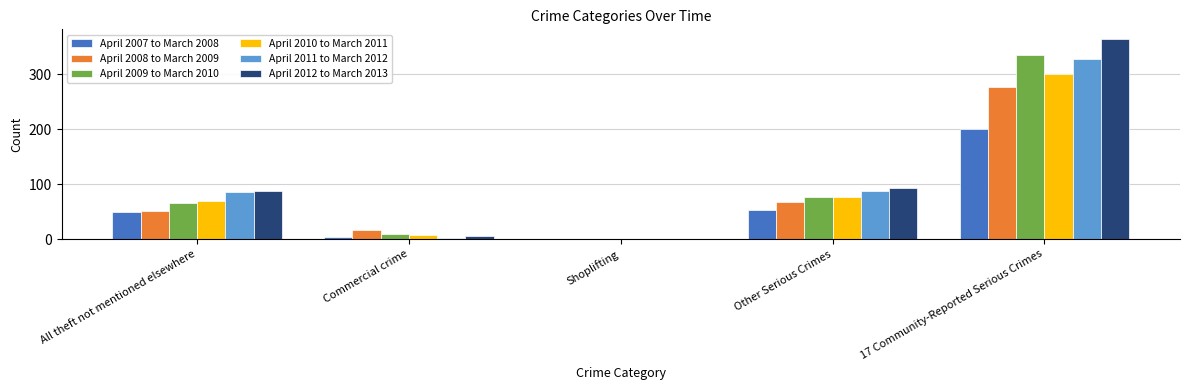

What is the total value across all series at Other Serious Crimes?

453